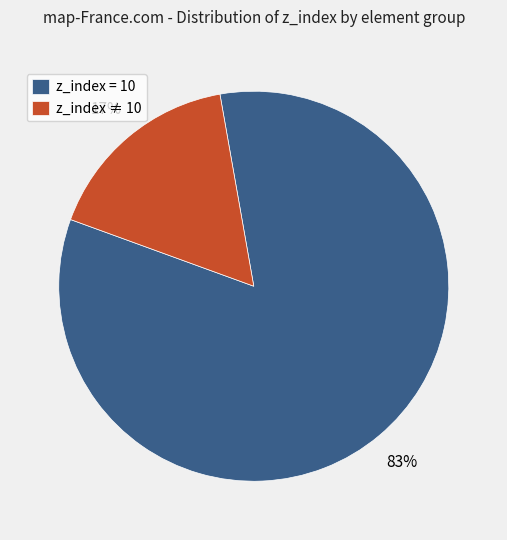

How many segments does this pie chart have?

2